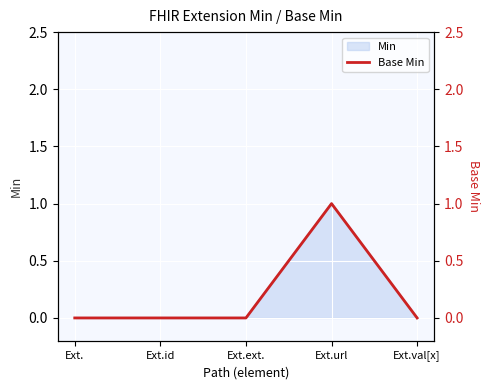

Reading left to right, list all the values displayed in this chart.

Ext.=0	Ext.id=0	Ext.ext.=0	Ext.url=1	Ext.val[x]=0